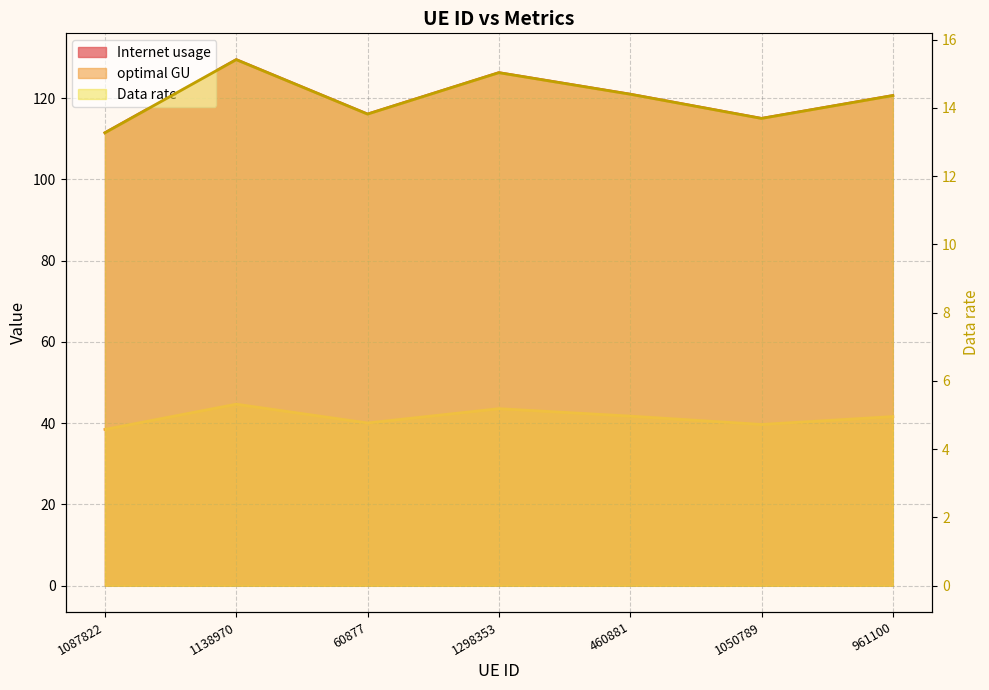

Between 1298353 and 961100, which is larger?

1298353